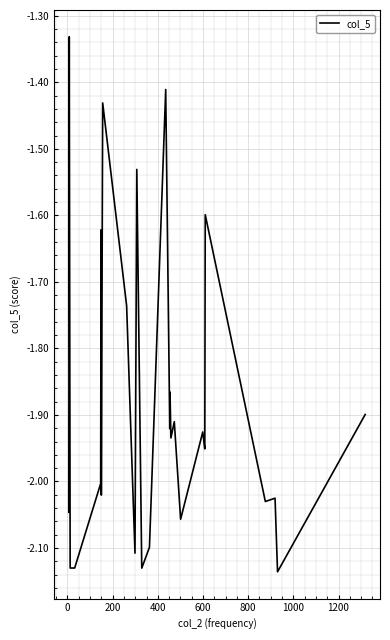

What is the difference between the maximum and minimum values?

0.8